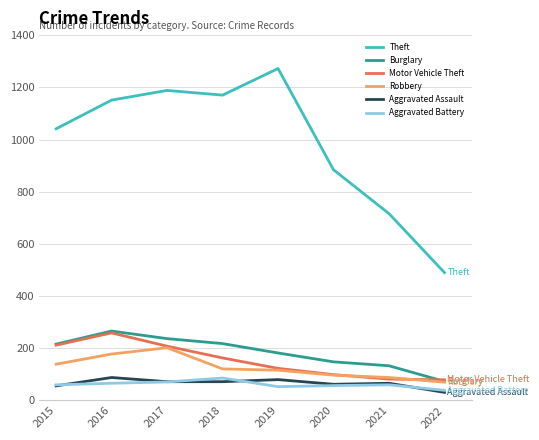

Which series has the largest total across all categories?

Theft